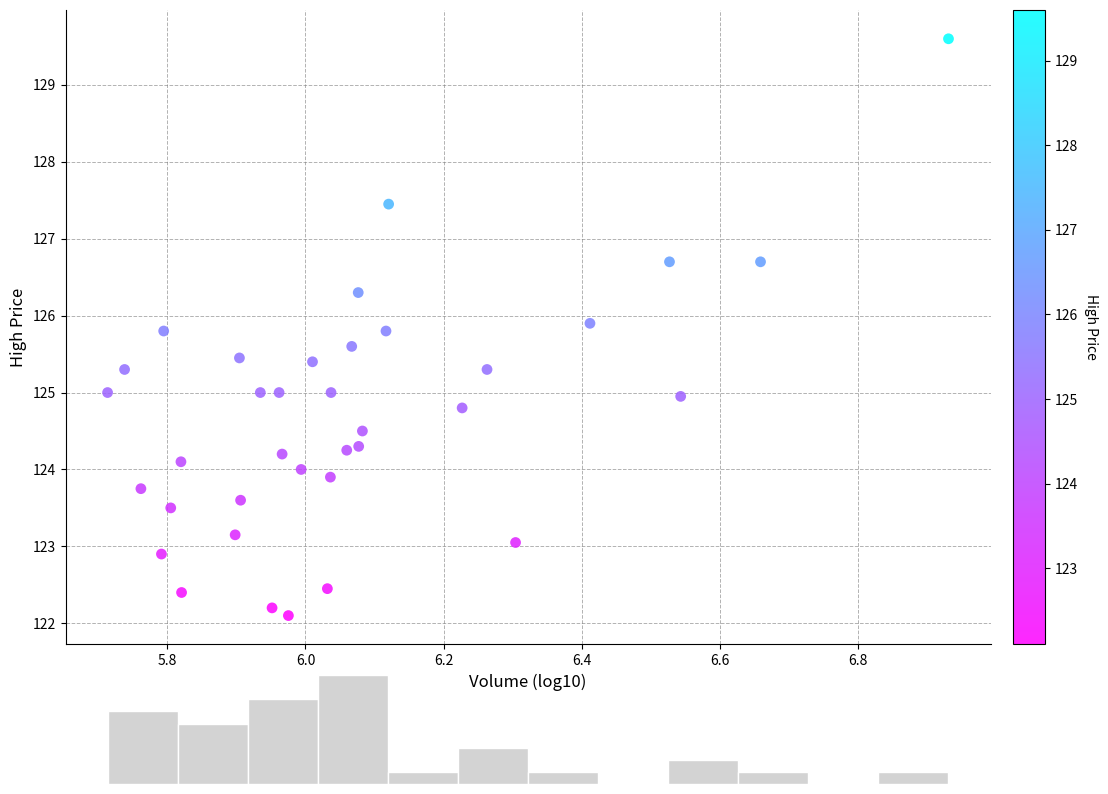

What is the range of Y values (max minus min)?

7.5